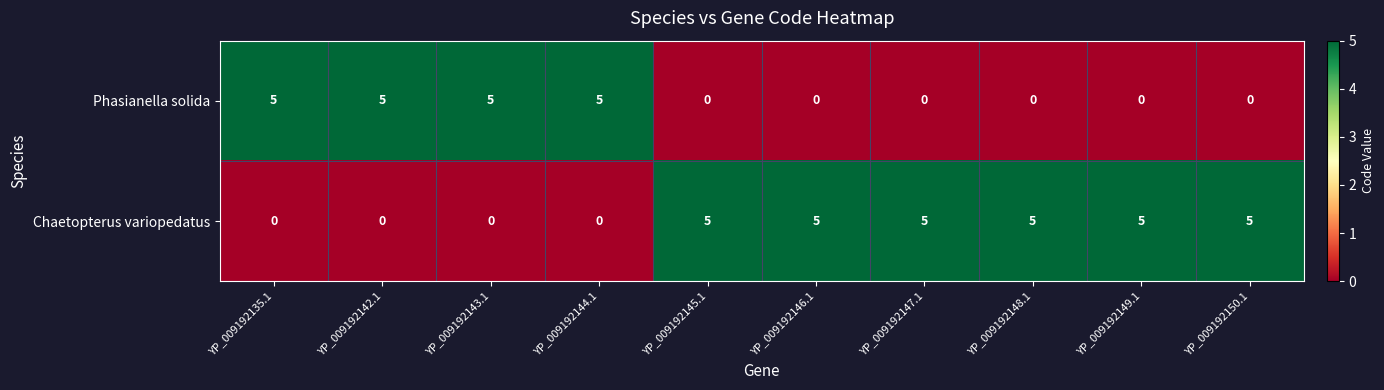

What is the maximum value shown in the chart?

5